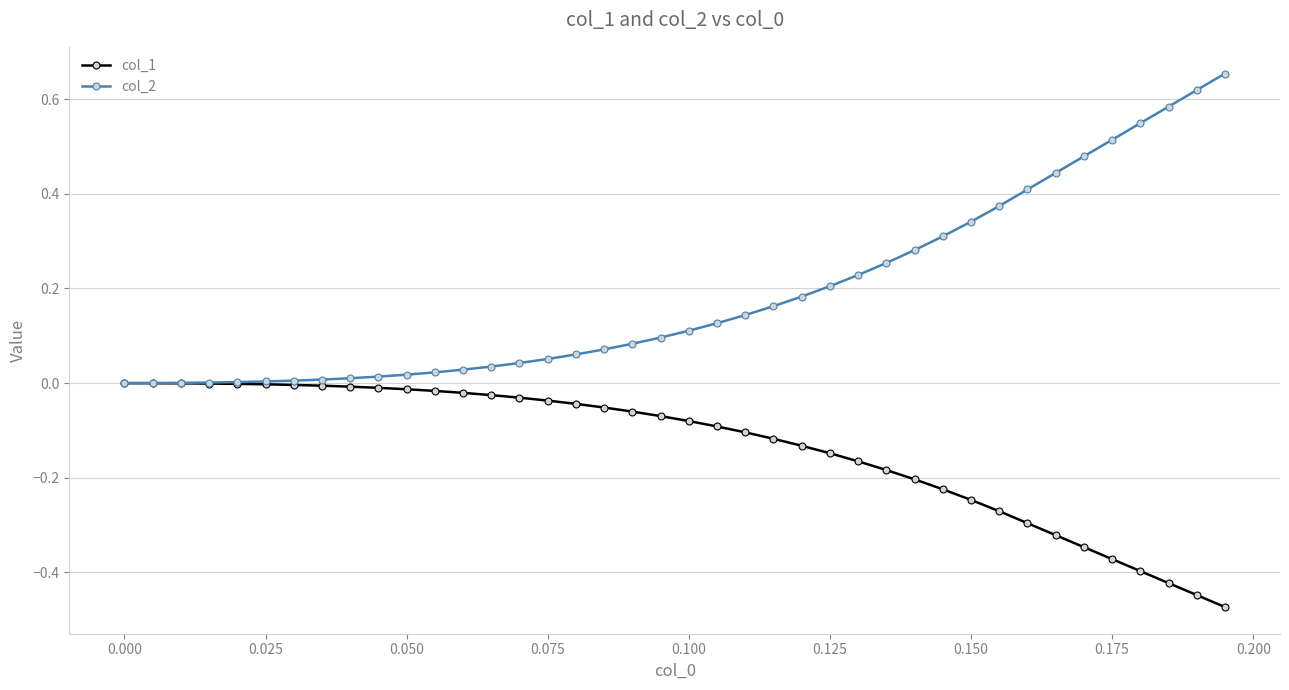

Rank the series by their average value, from highest to lowest.

col_2, col_1